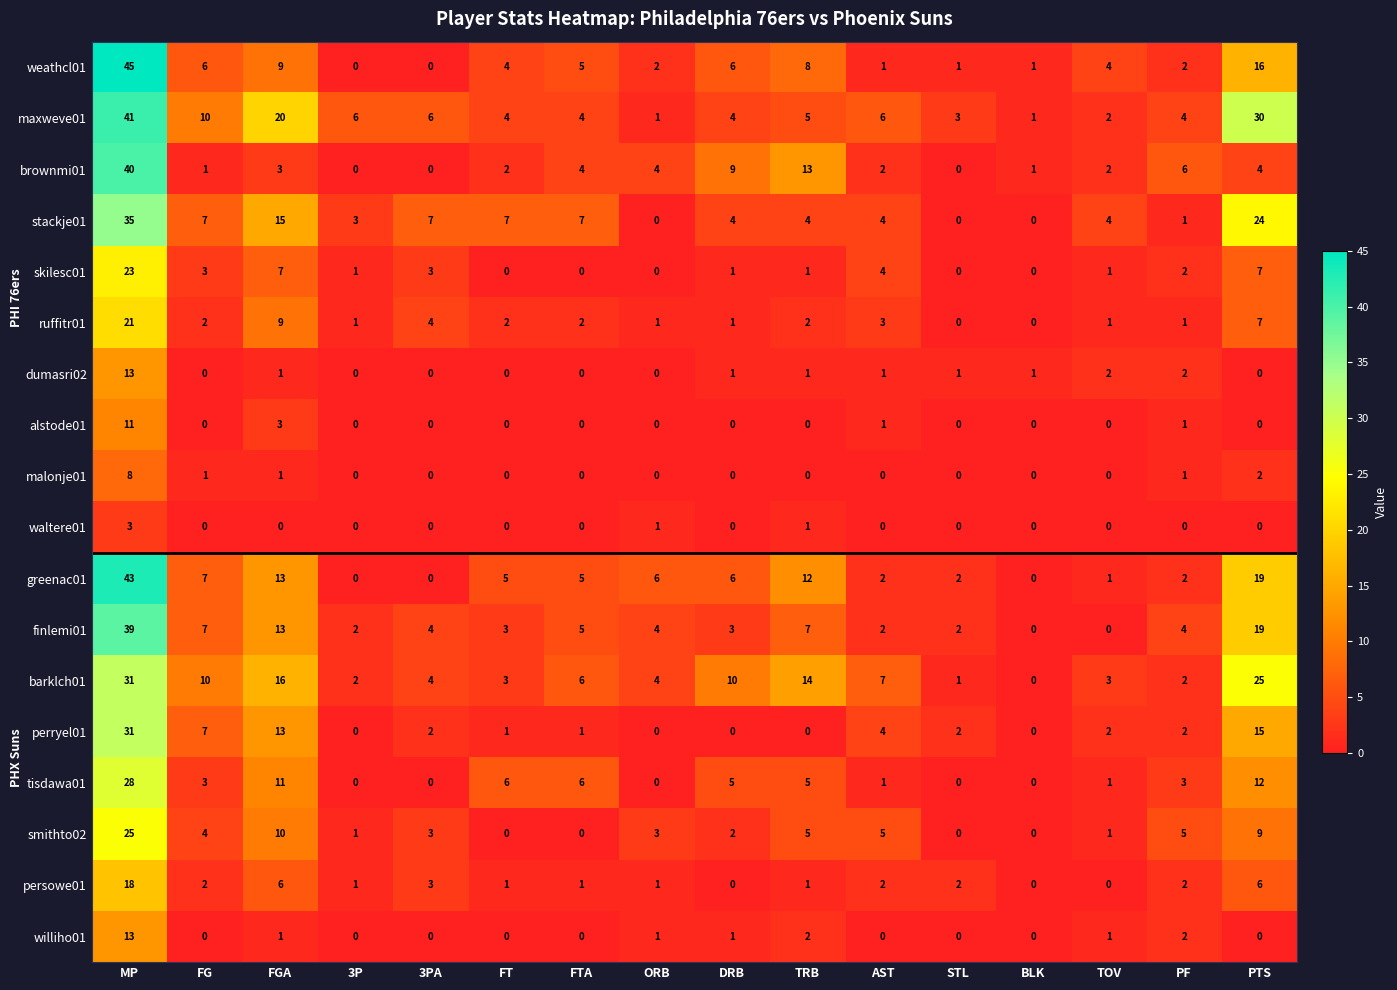

What is the sum of all malonje01 values?

13